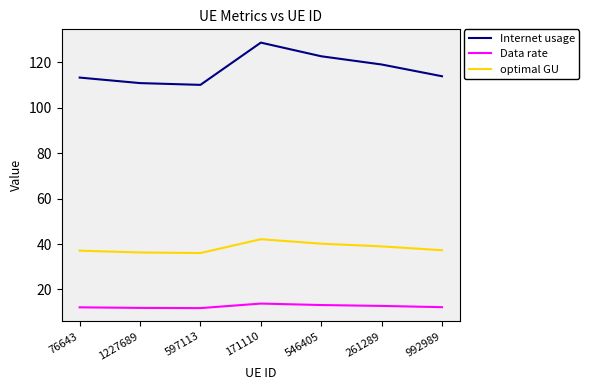

What position from the left is 597113?

3